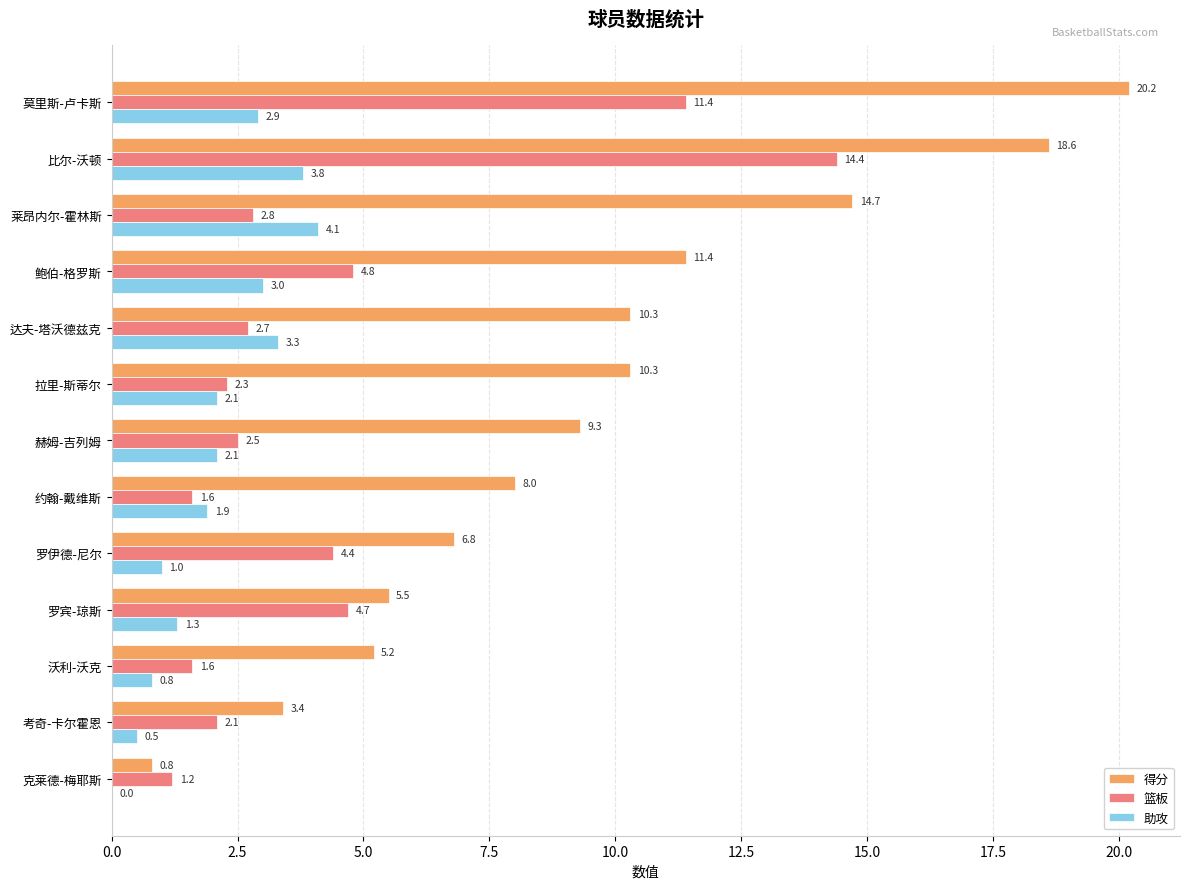

What is the sum of all 篮板 values?

56.5